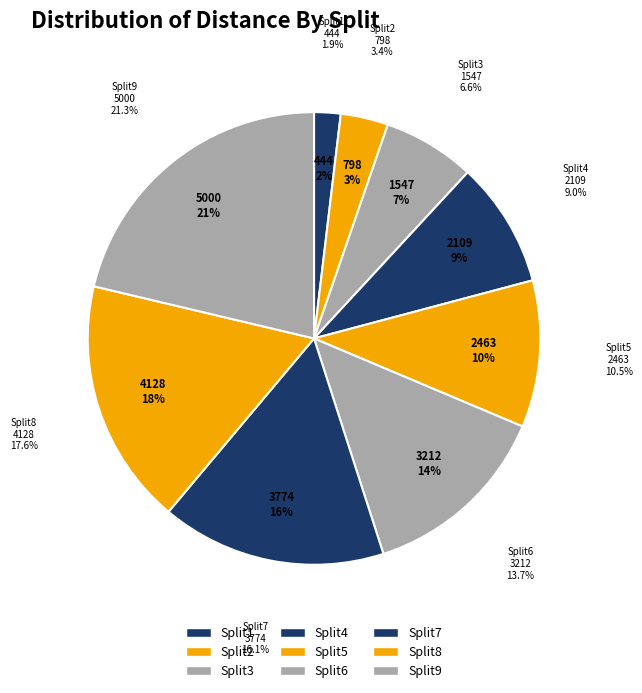

Which category has the biggest portion of the pie?

Split9